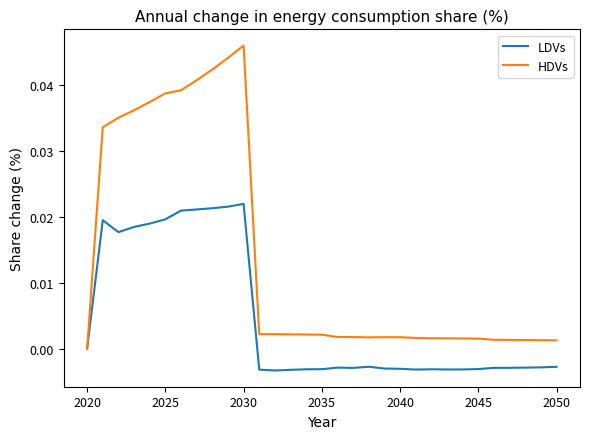

Which series has the widest spread of values?

HDVs